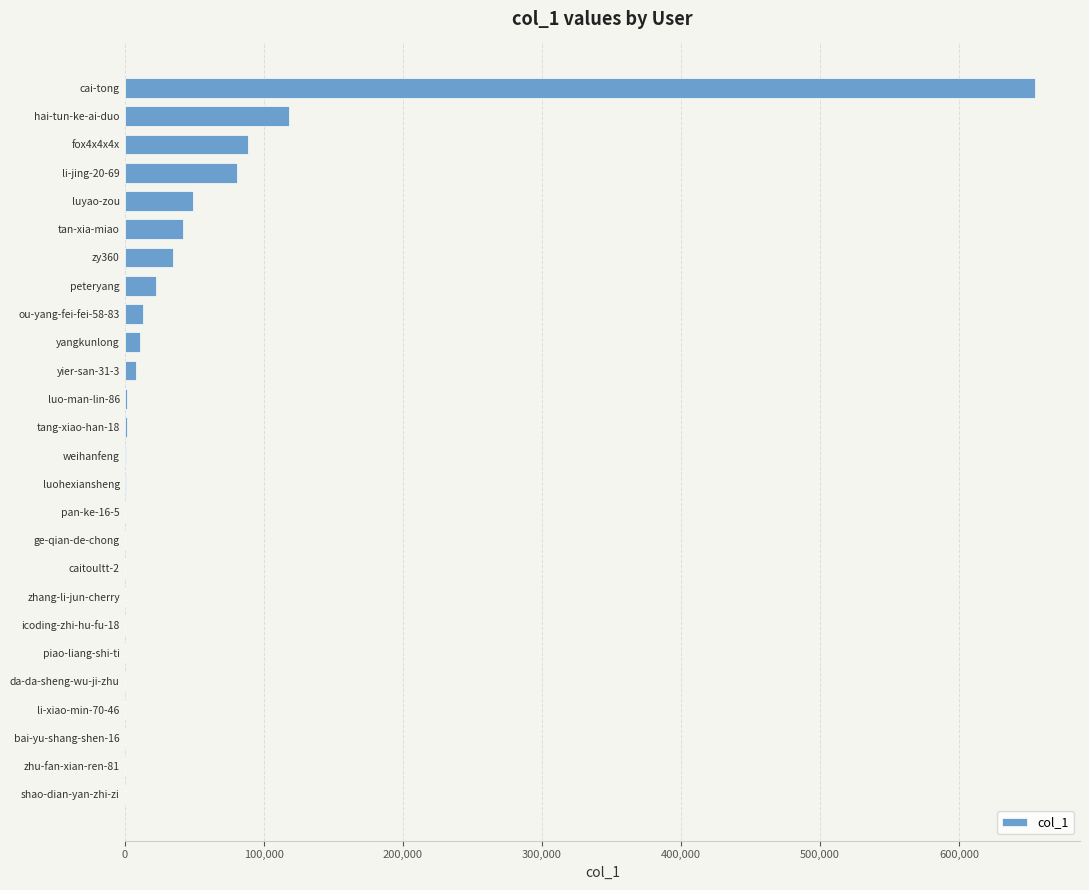

At which category does the chart reach its peak across all series?

cai-tong